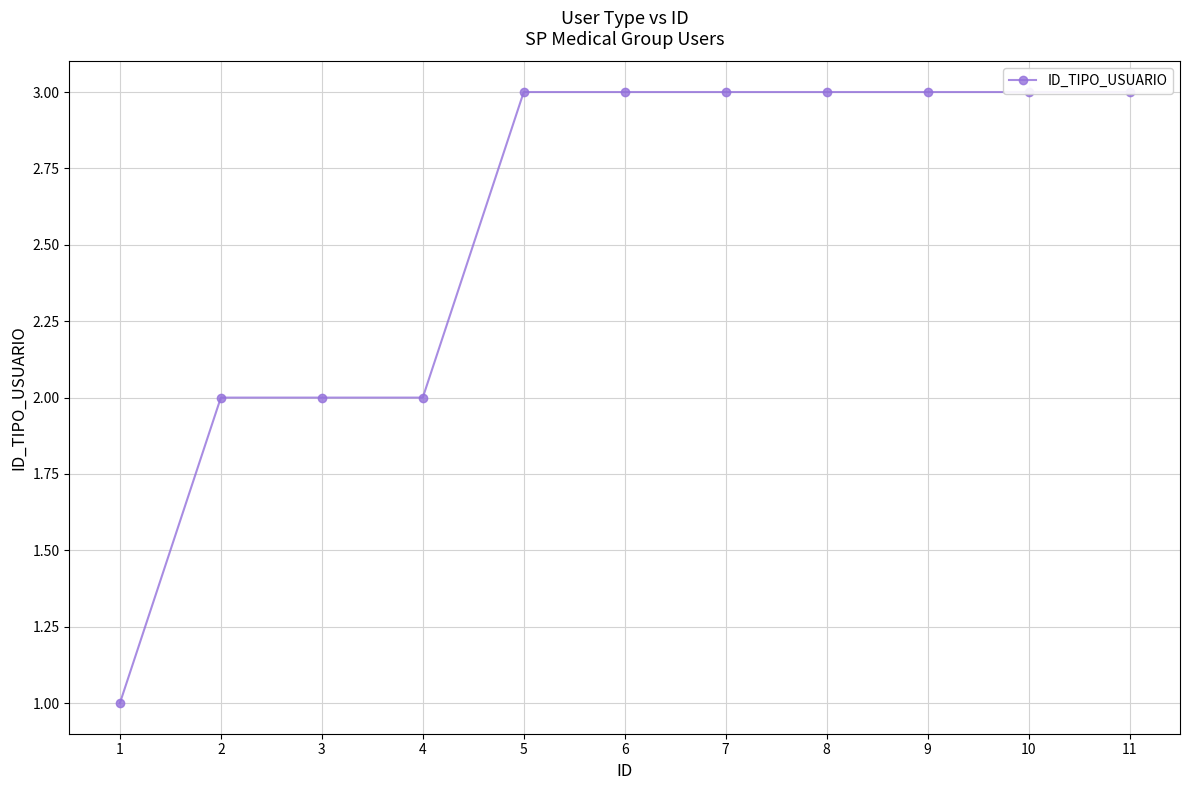

Rank the categories by value from highest to lowest.

5, 6, 7, 8, 9, 10, 11, 2, 3, 4, 1